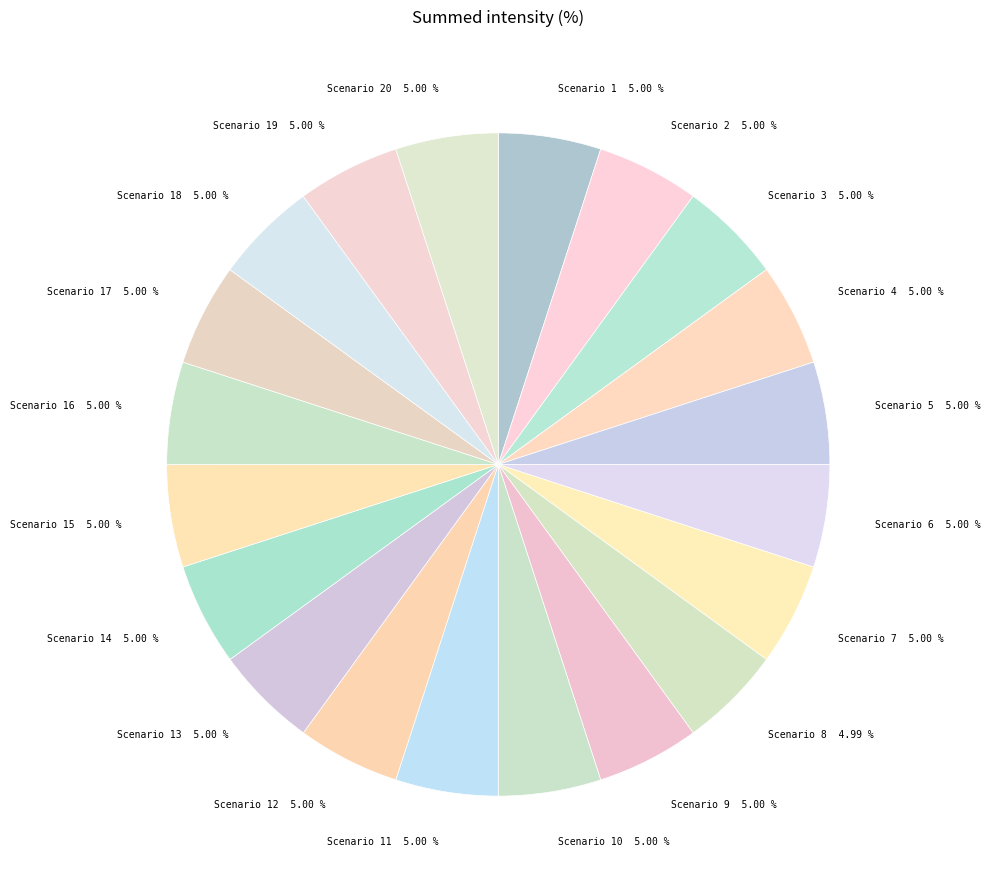

Approximately how many times larger is the value at Scenario 10 5.00 % compared to Scenario 13 5.00 %?

1.0